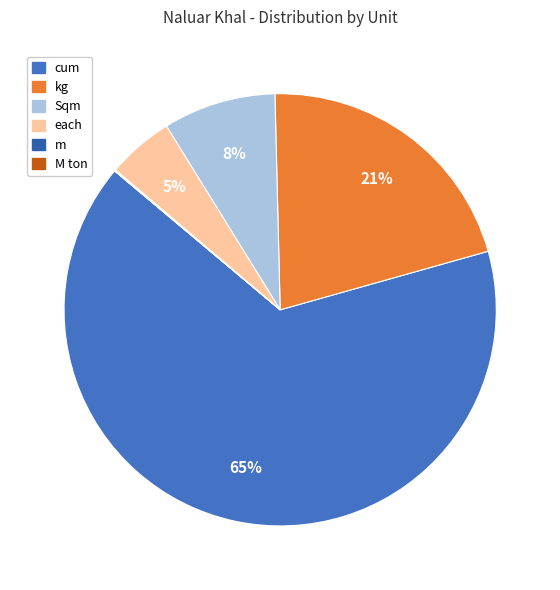

To the nearest percent, what is the average slice percentage?

17%